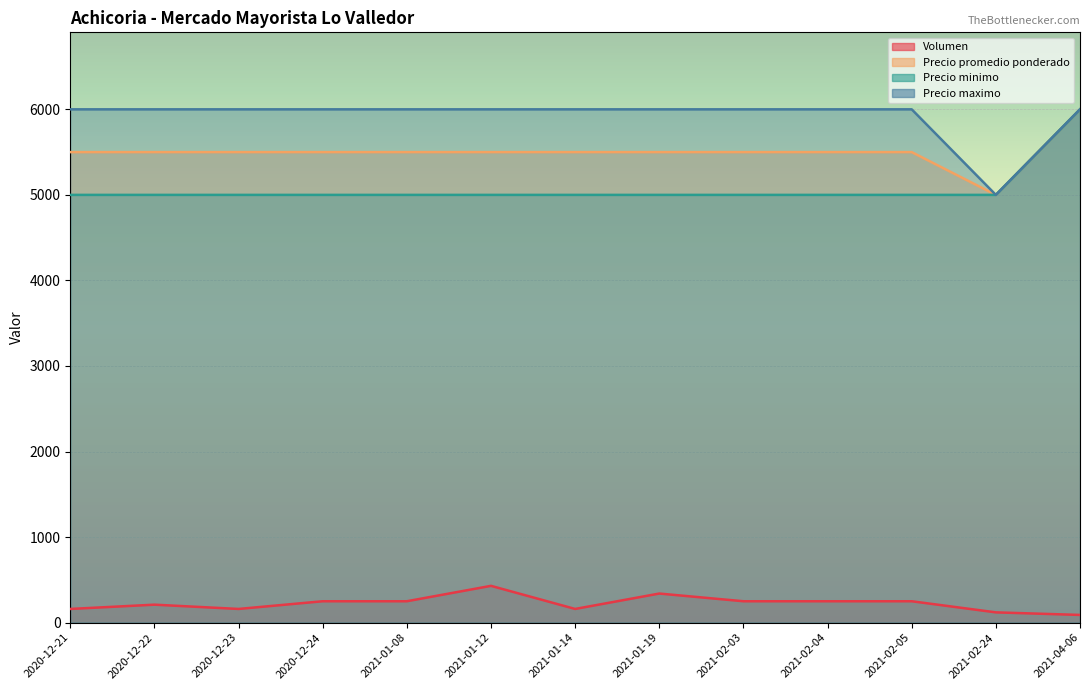

How many data points in Precio maximo are less than 6000?

1